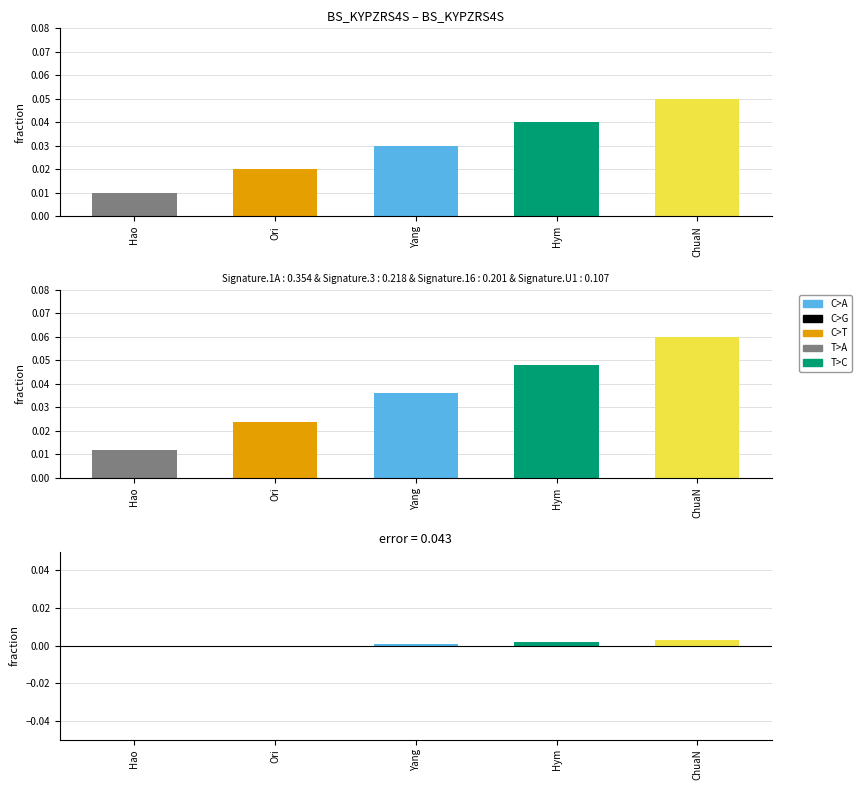

At which category does the chart reach its minimum across all series?

Hao